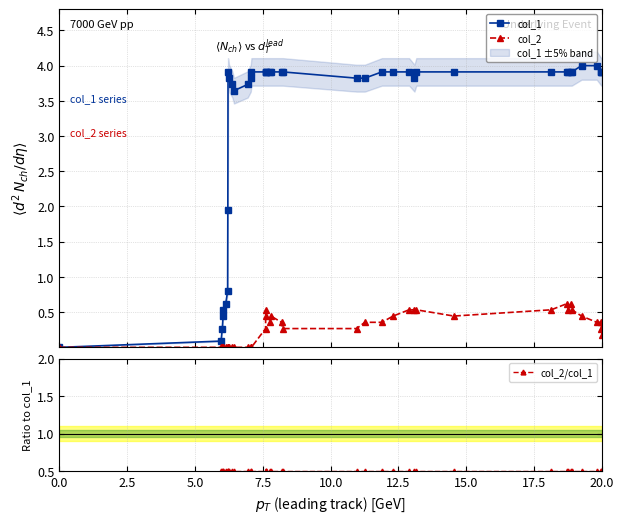

How many data points does each series have?

40